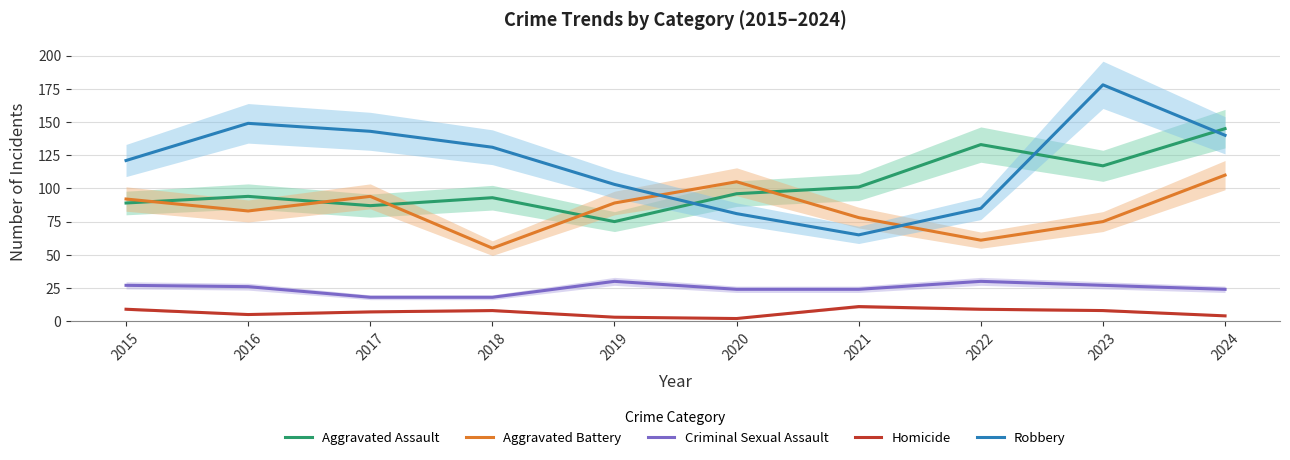

What is the value of the Aggravated Assault point at the 9th from the left?

117